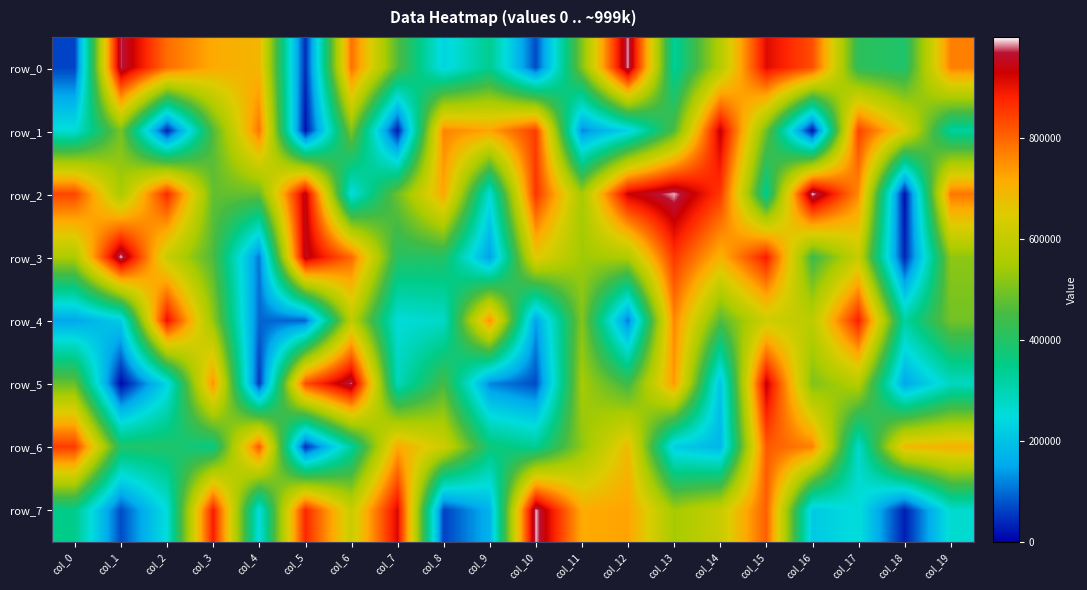

Count the number of categories in the chart.

20